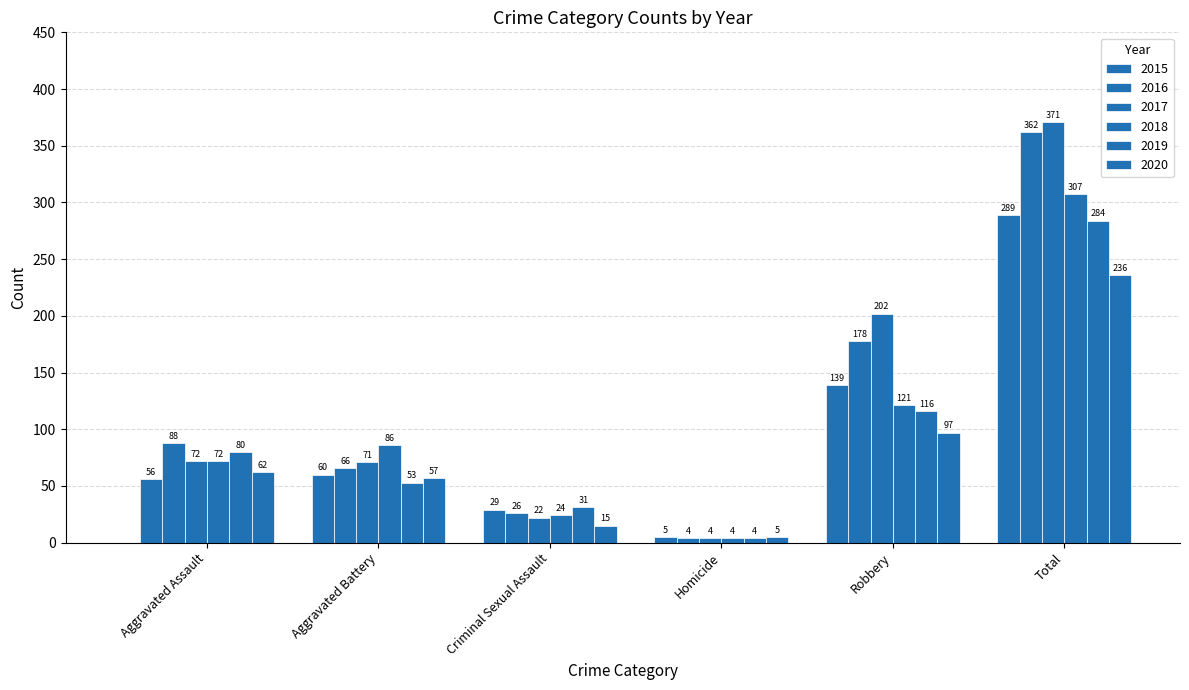

What is the total value across all series at Total?

1849